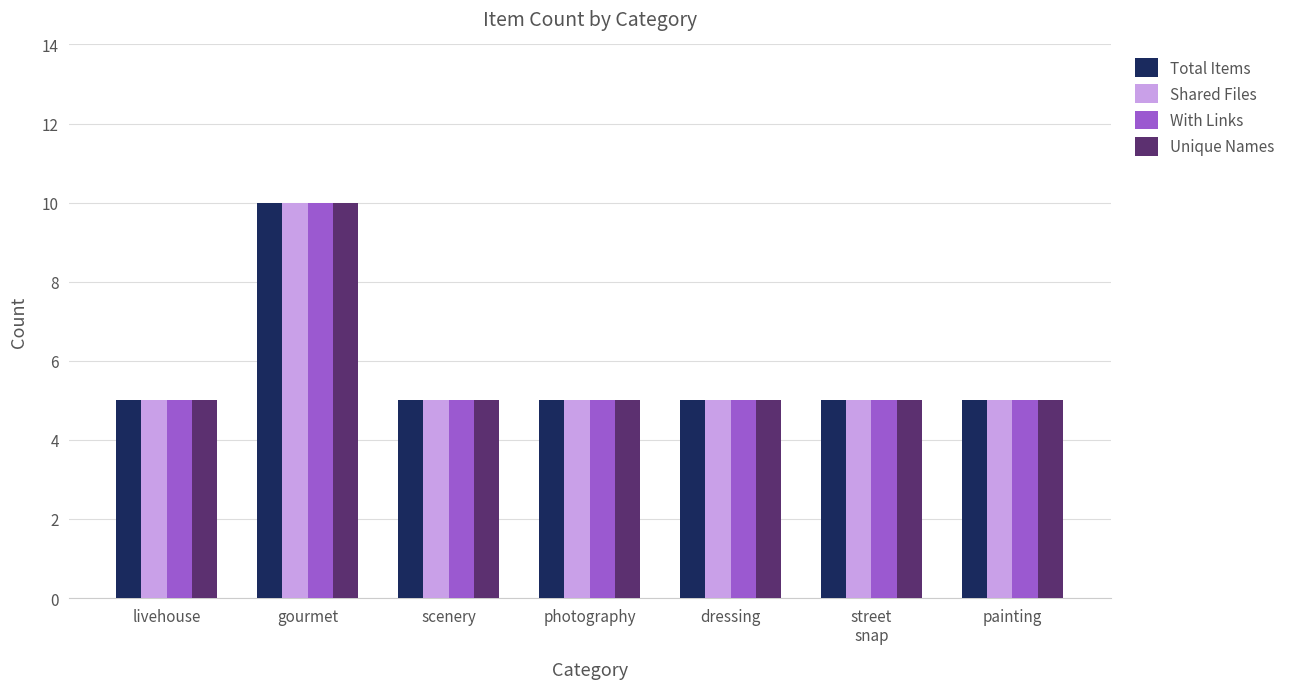

The Shared Files series shows 10 at gourmet. True or false?

True